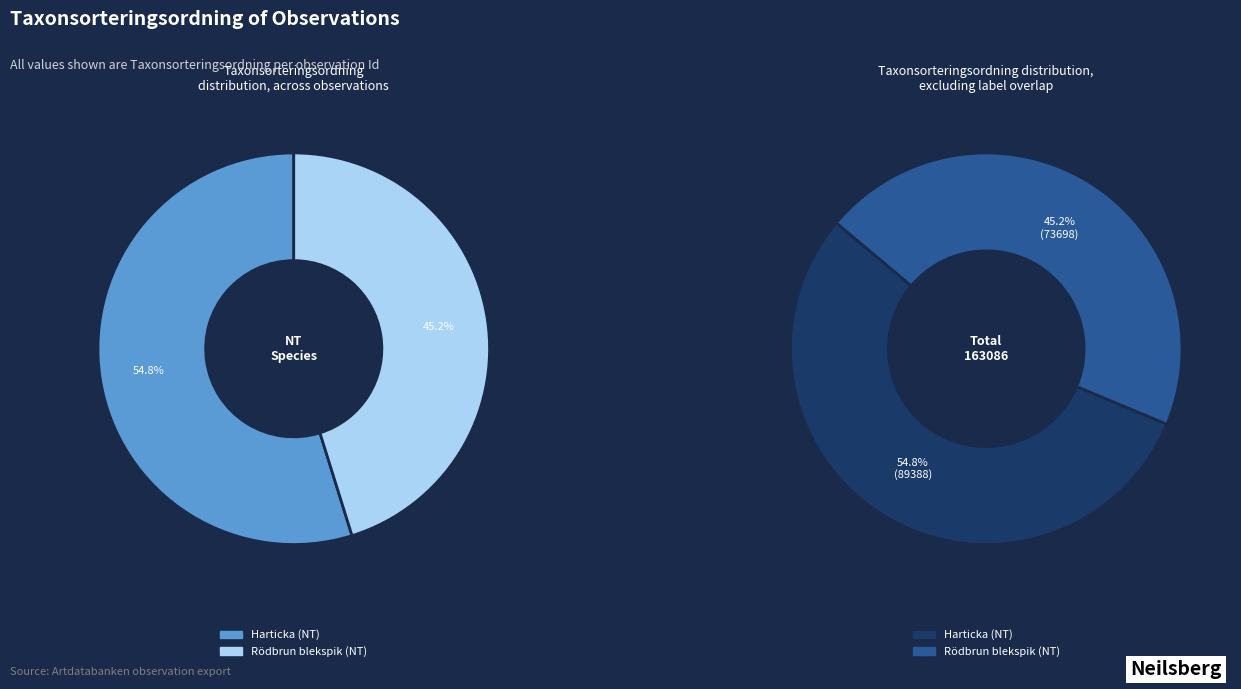

To the nearest percent, what is the average slice percentage?

50%